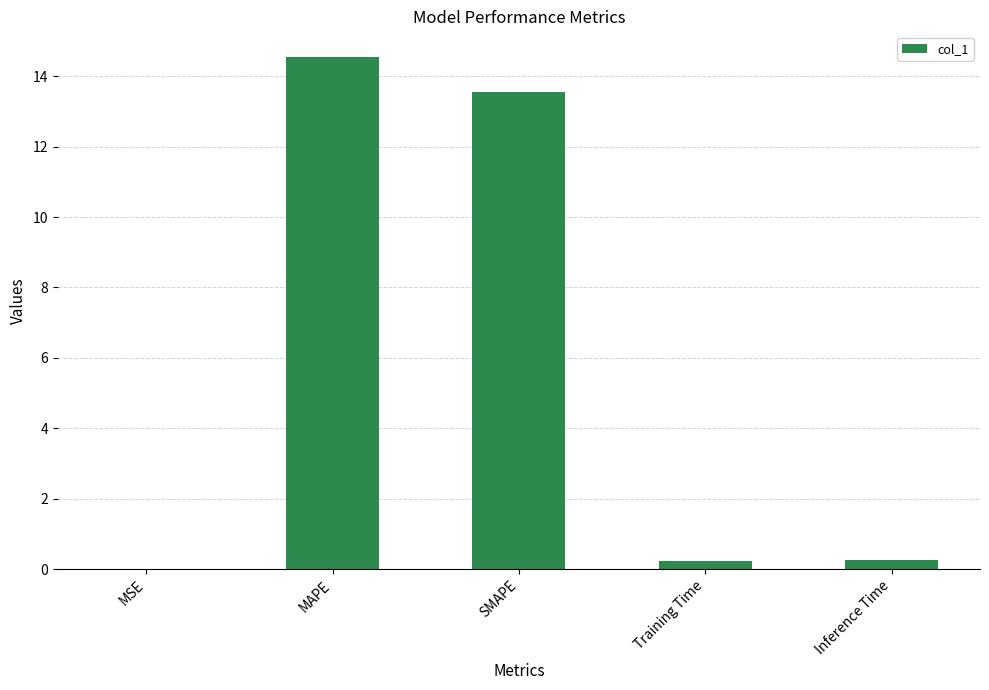

Between MSE and MAPE, which is larger?

MAPE